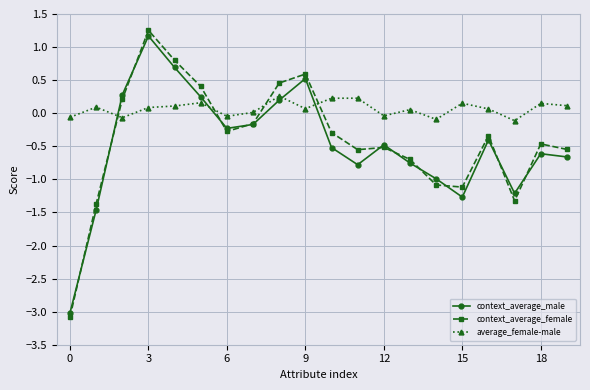

What is the minimum value for context_average_male?

-3.0